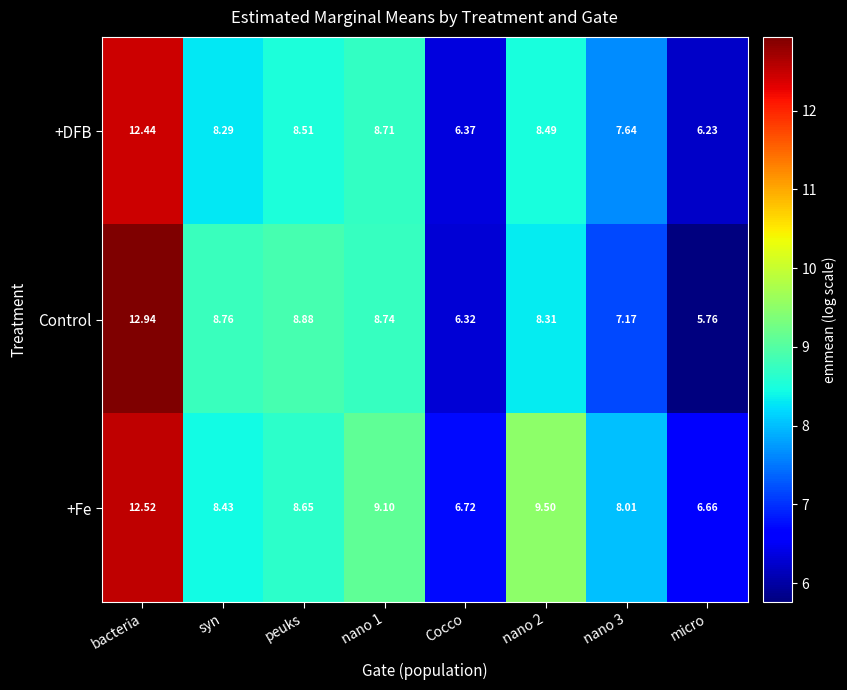

At which category is the sum across all series the highest?

bacteria